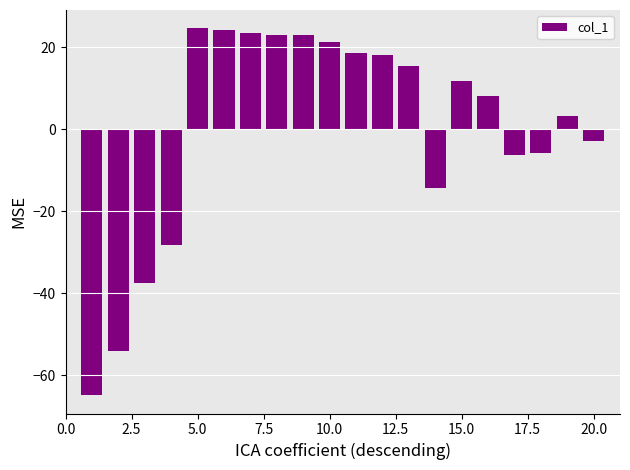

What is the value of the 14th bar from the left?

-14.5